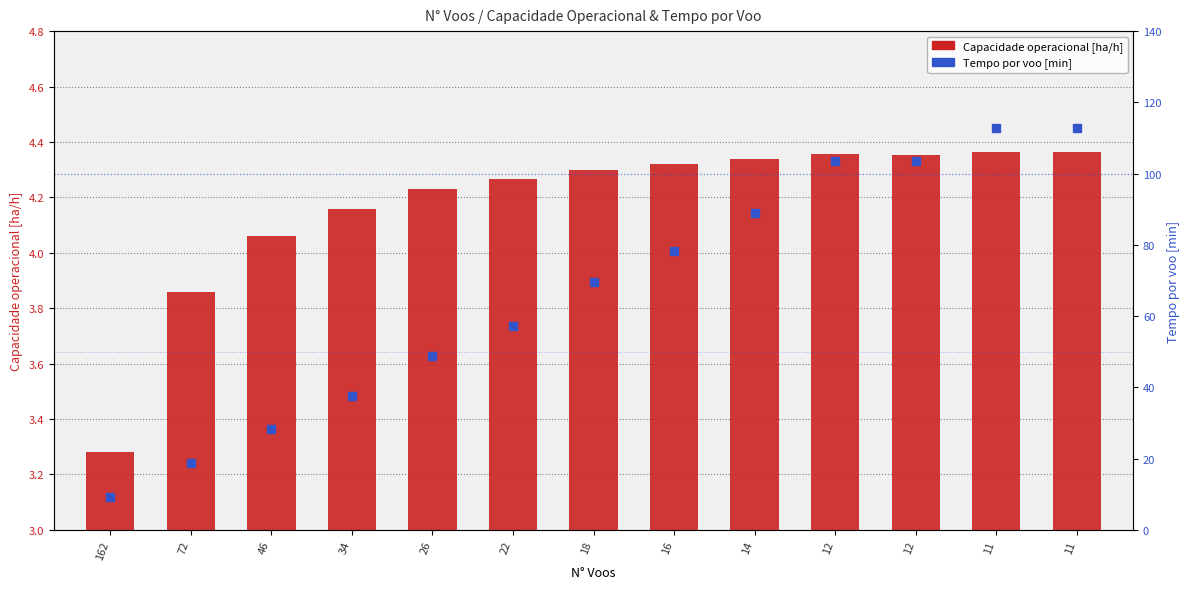

Reading left to right, list all the values displayed in this chart.

Capacidade operacional [ha/h]: 3.3	3.9	4.1	4.2	4.2	4.3	4.3	4.3	4.3	4.4	4.4	4.4	4.4
Tempo por voo [min]: 9.3	18.7	28.3	37.7	48.7	57.3	69.7	78.1	89.0	103.6	103.7	112.9	112.9